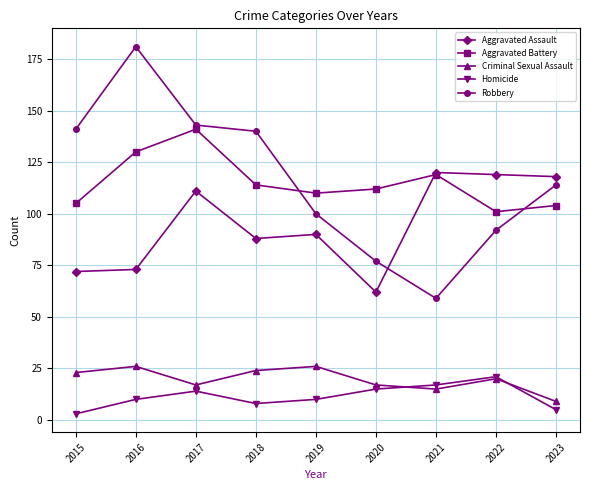

Reading right to left, what are all the values shown in this chart?

Aggravated Assault: 2023=118	2022=119	2021=120	2020=62	2019=90	2018=88	2017=111	2016=73	2015=72
Aggravated Battery: 2023=104	2022=101	2021=119	2020=112	2019=110	2018=114	2017=141	2016=130	2015=105
Criminal Sexual Assault: 2023=9	2022=20	2021=15	2020=17	2019=26	2018=24	2017=17	2016=26	2015=23
Homicide: 2023=5	2022=21	2021=17	2020=15	2019=10	2018=8	2017=14	2016=10	2015=3
Robbery: 2023=114	2022=92	2021=59	2020=77	2019=100	2018=140	2017=143	2016=181	2015=141